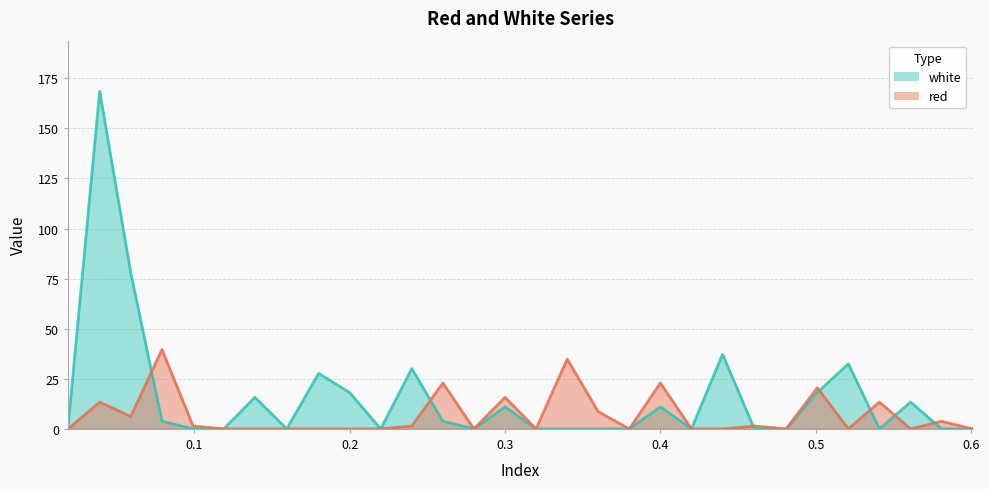

Which series has the largest range (max minus min)?

white